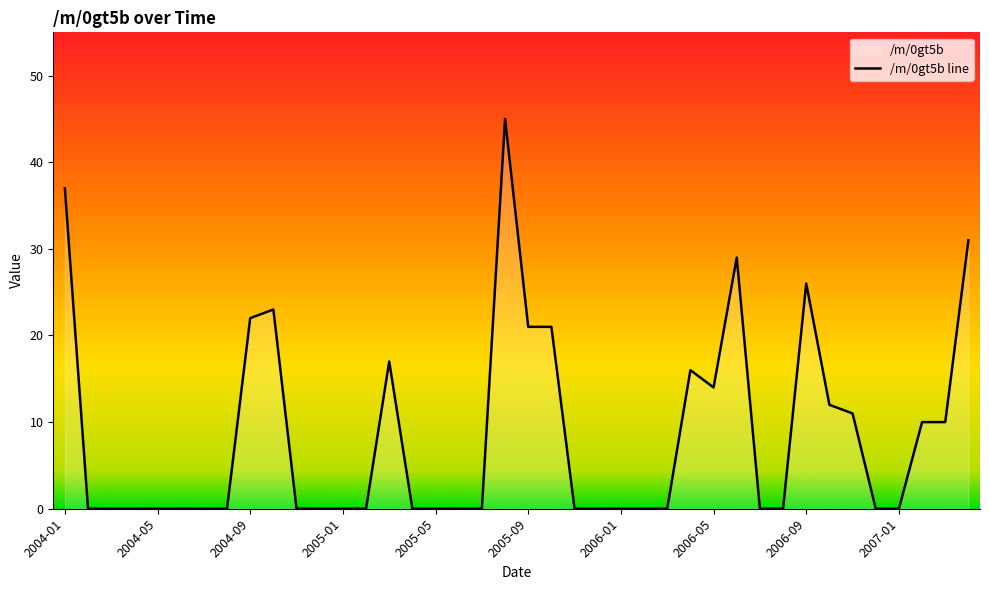

Reading right to left, extract all data points from this chart.

2007-04=31	2007-03=10	2007-02=10	2007-01=0	2006-12=0	2006-11=11	2006-10=12	2006-09=26	2006-08=0	2006-07=0	2006-06=29	2006-05=14	2006-04=16	2006-03=0	2006-02=0	2006-01=0	2005-12=0	2005-11=0	2005-10=21	2005-09=21	2005-08=45	2005-07=0	2005-06=0	2005-05=0	2005-04=0	2005-03=17	2005-02=0	2005-01=0	2004-12=0	2004-11=0	2004-10=23	2004-09=22	2004-08=0	2004-07=0	2004-06=0	2004-05=0	2004-04=0	2004-03=0	2004-02=0	2004-01=37